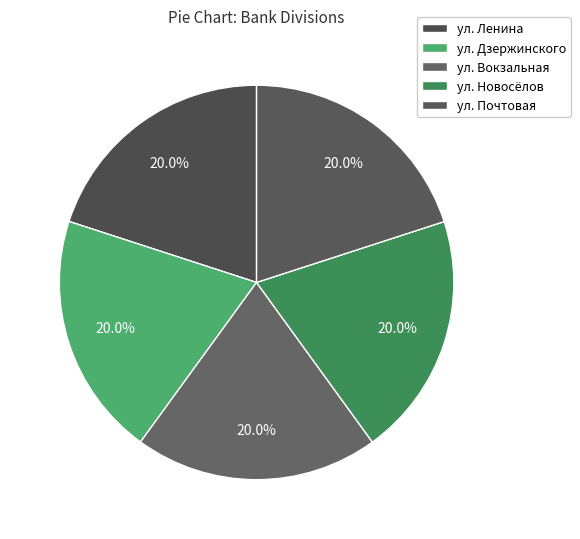

Count the number of slices in the pie.

5